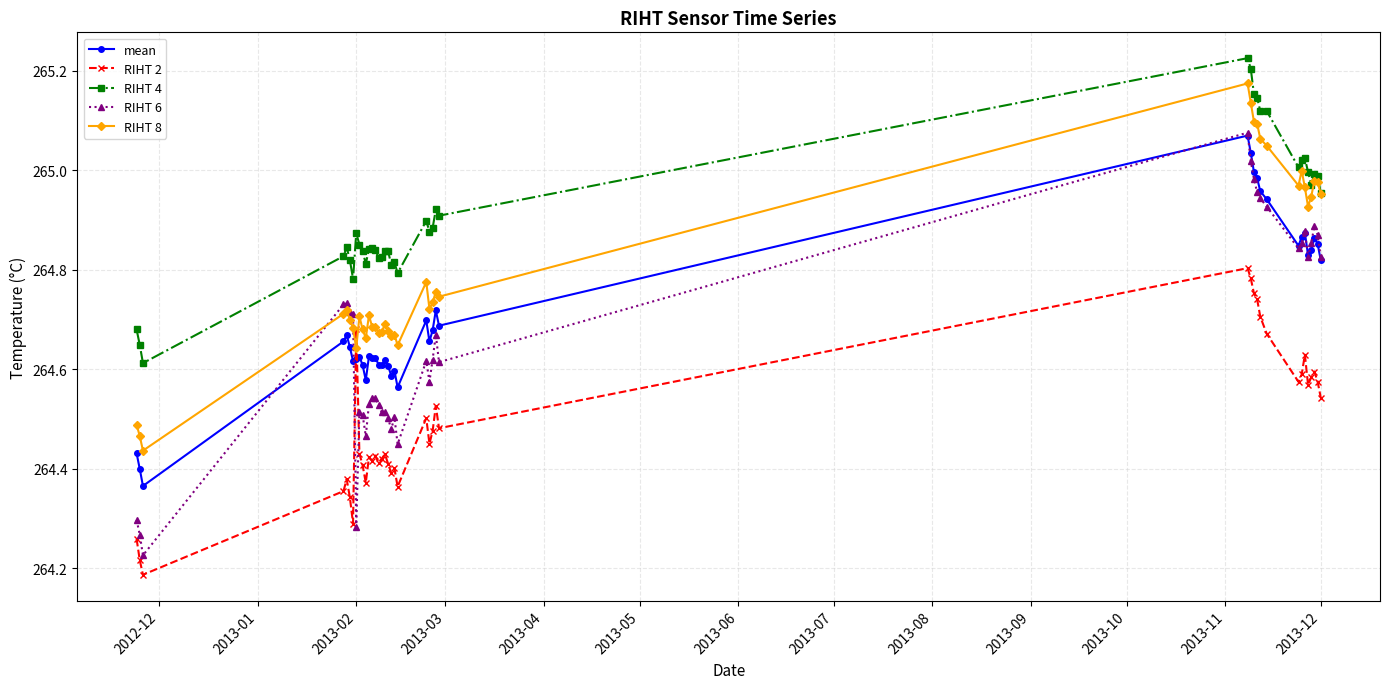

What is the difference between the maximum and minimum values in the RIHT 6 series?

0.8